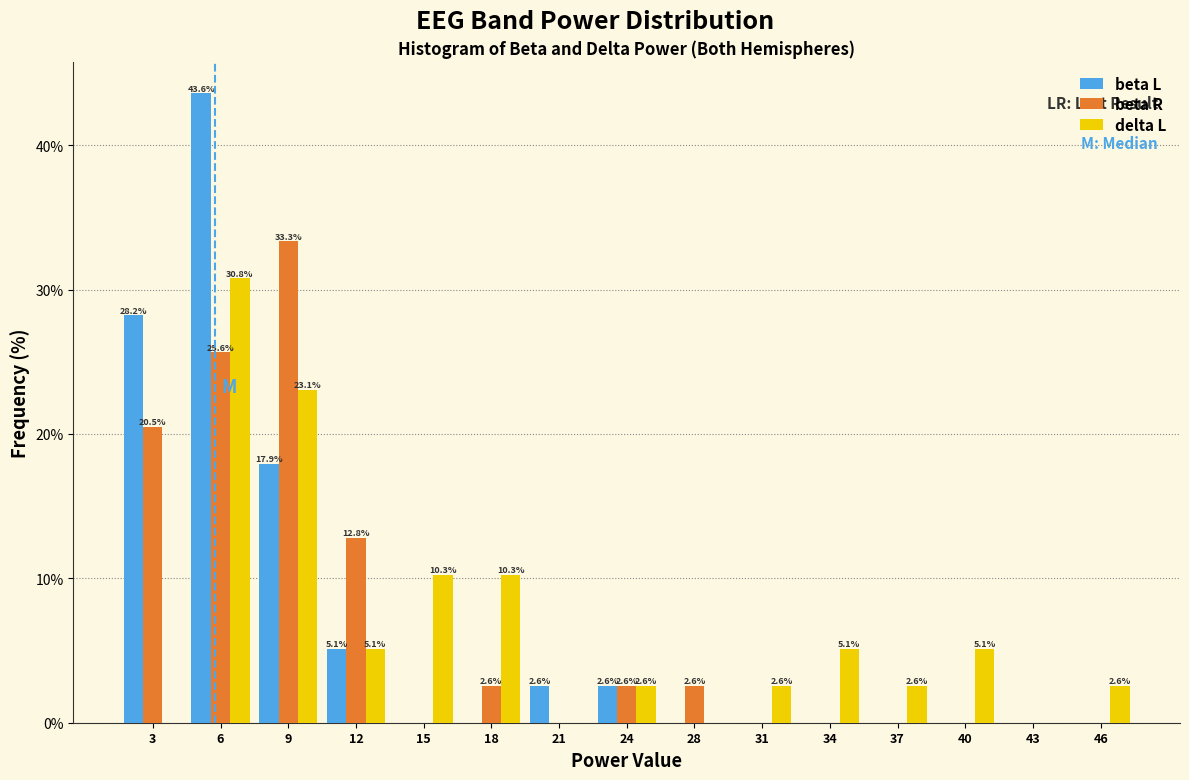

In the delta L series, which range on the x-axis has the tallest bar?

5.0 to 8.0